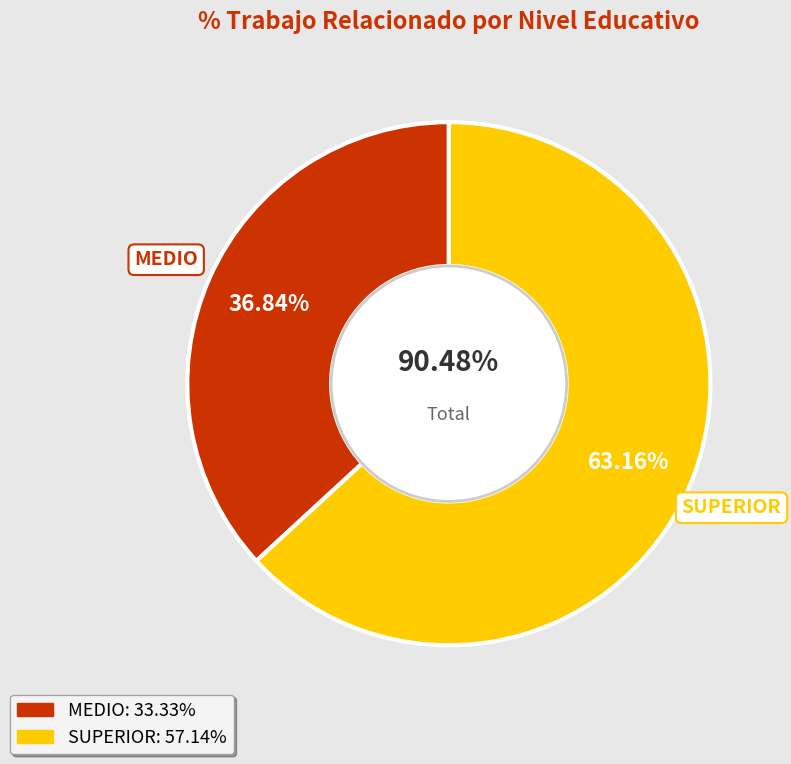

How many slices are in this pie chart?

2